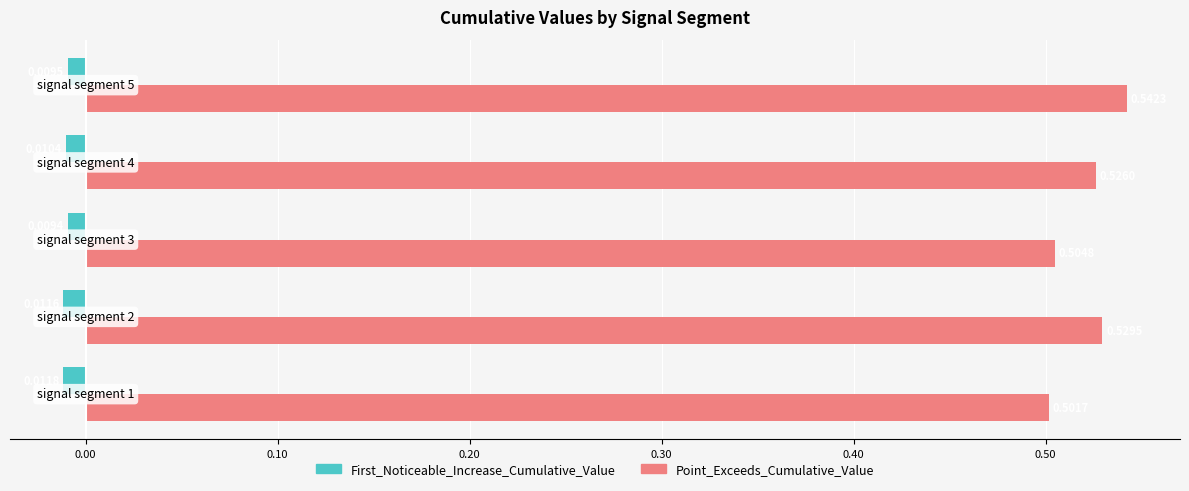

At how many categories does at least one series exceed 0?

5